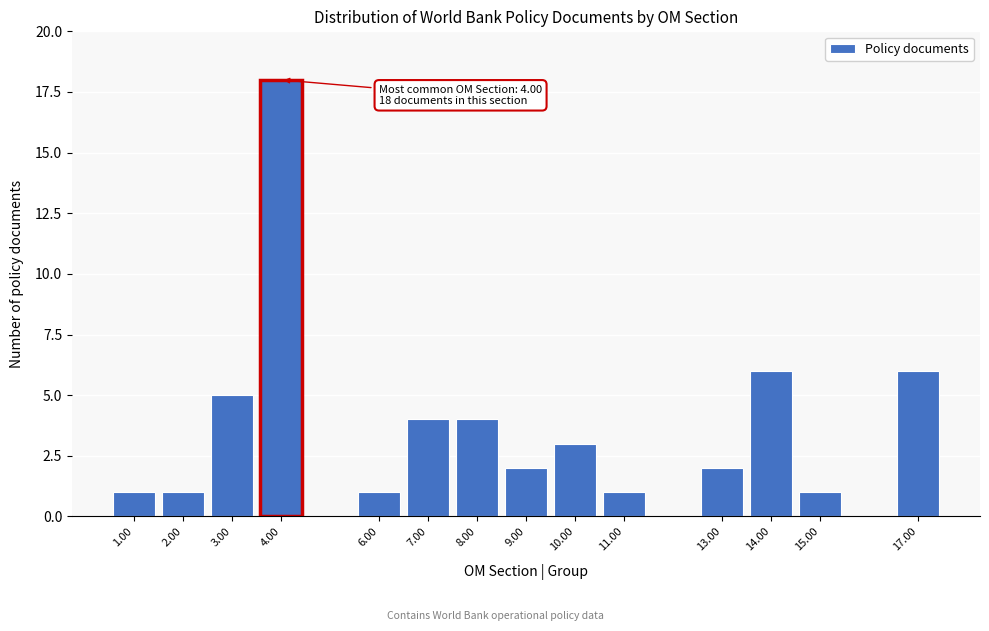

Which range on the x-axis has the tallest bar?

3.5 to 4.5